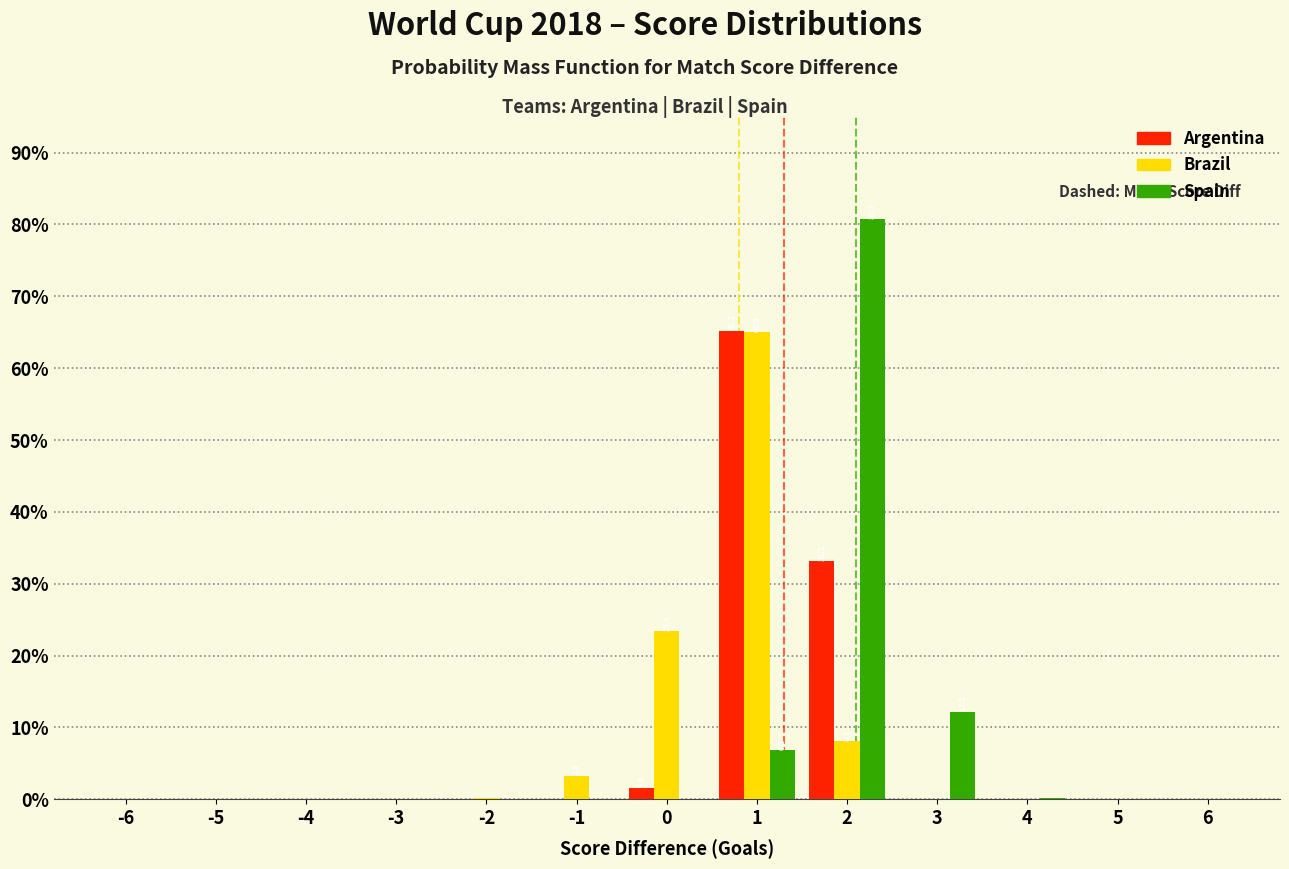

What is the sum of all Argentina values?

100.0